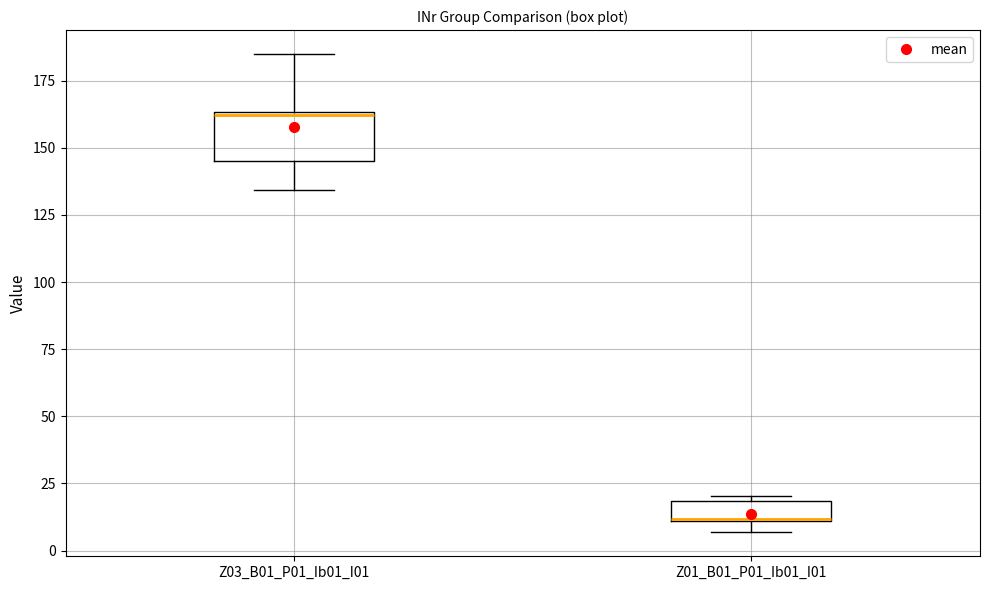

Reading left to right, transcribe this box plot: for each box, give where its median line is, the range the box spans, and where its two whiskers end, as read against the y-axis. The values are not printed on the chart, so give them approximately, as read against the axis.

Z03_B01_P01_Ib01_I01: median 160, box 145 to 165, whiskers 135 to 185
Z01_B01_P01_Ib01_I01: median 10, box 10 to 20, whiskers 5 to 20 (just above the box's upper edge)